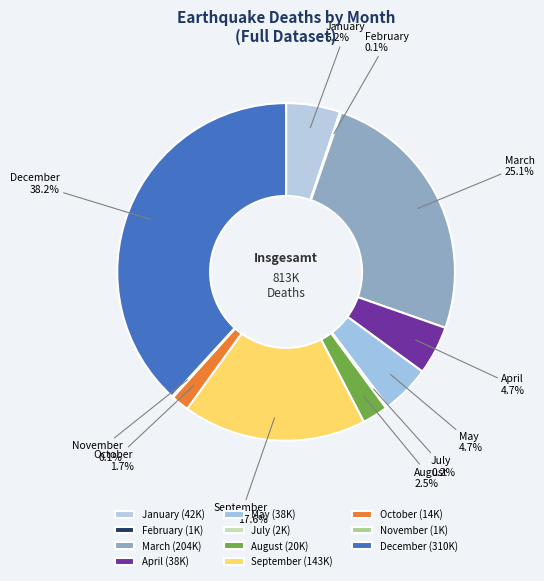

Does December represent more than half of the total?

No